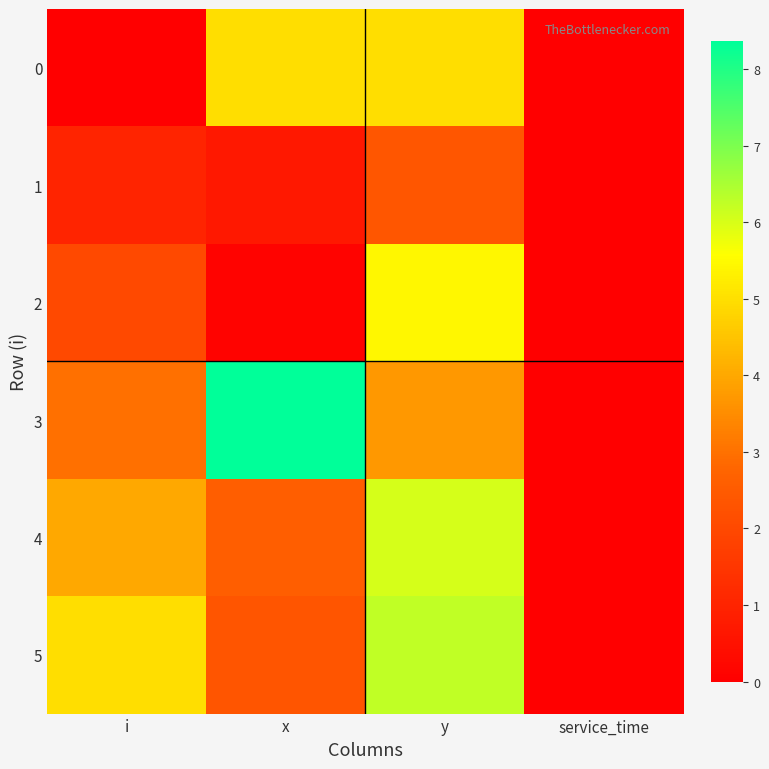

How many data points does each series have?

4